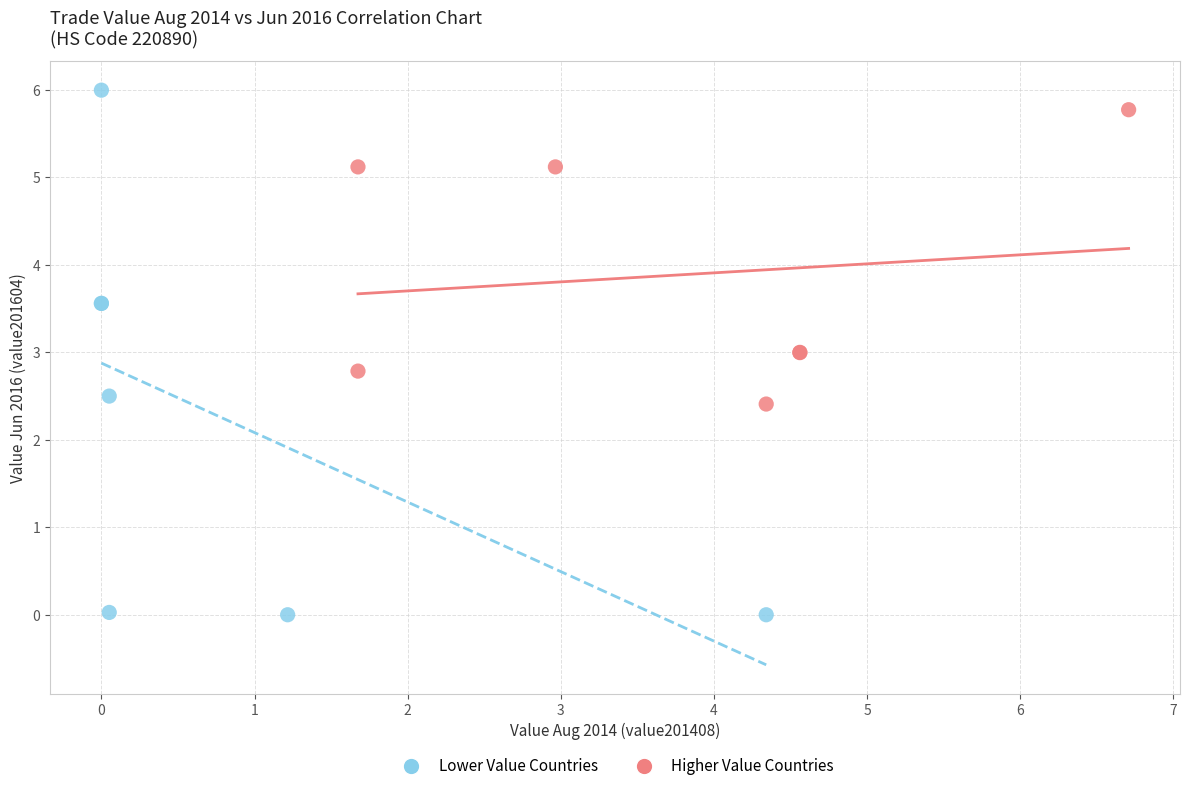

Which series reaches the minimum Y coordinate?

Lower Value Countries